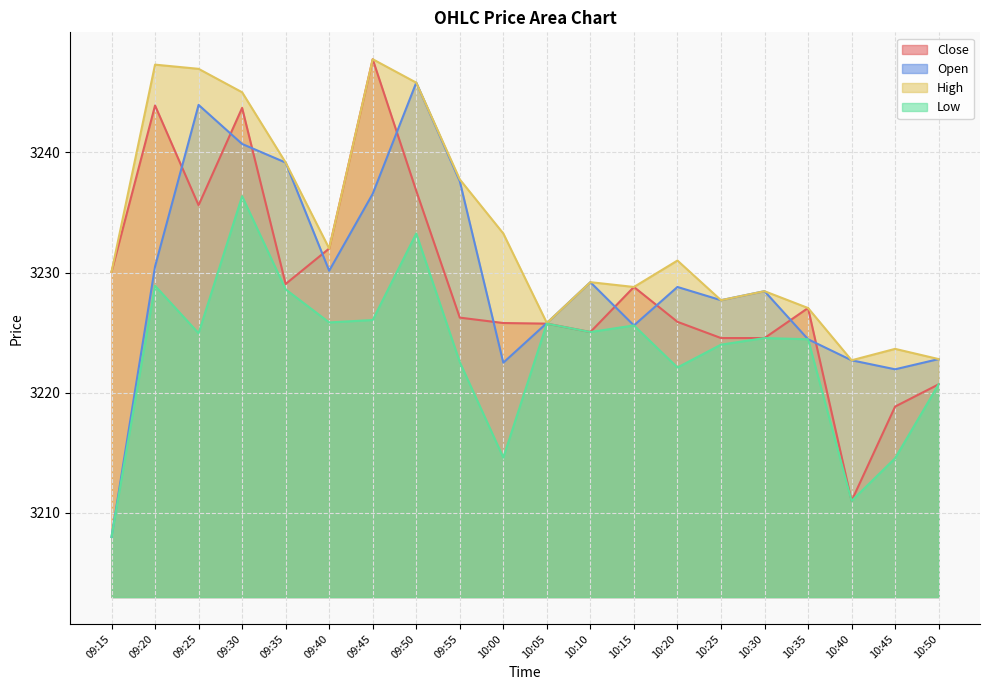

Is it true that High equals 3227.7 at 10:25?

True